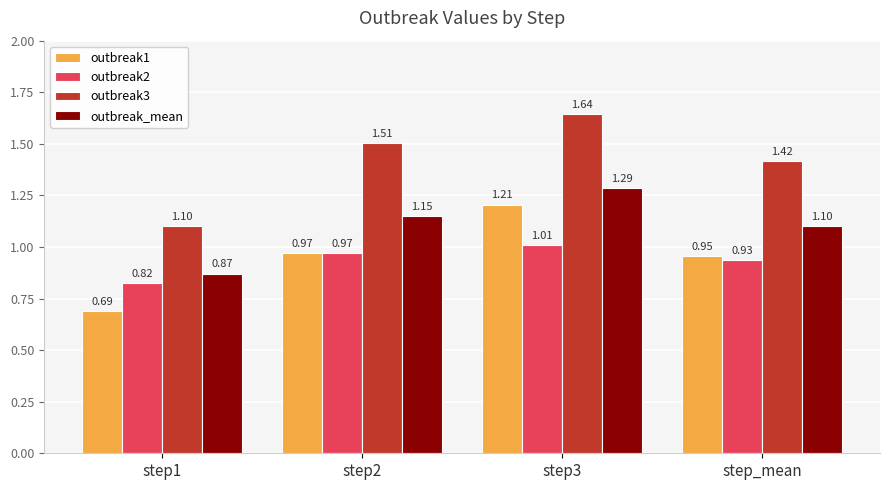

What is the spread (max minus min) of values at step3?

0.6